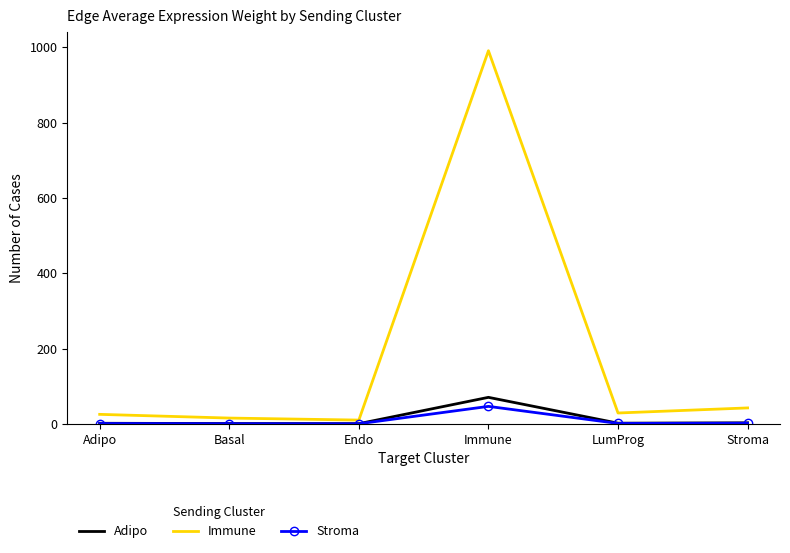

Which category has the highest value in the Adipo series?

Immune